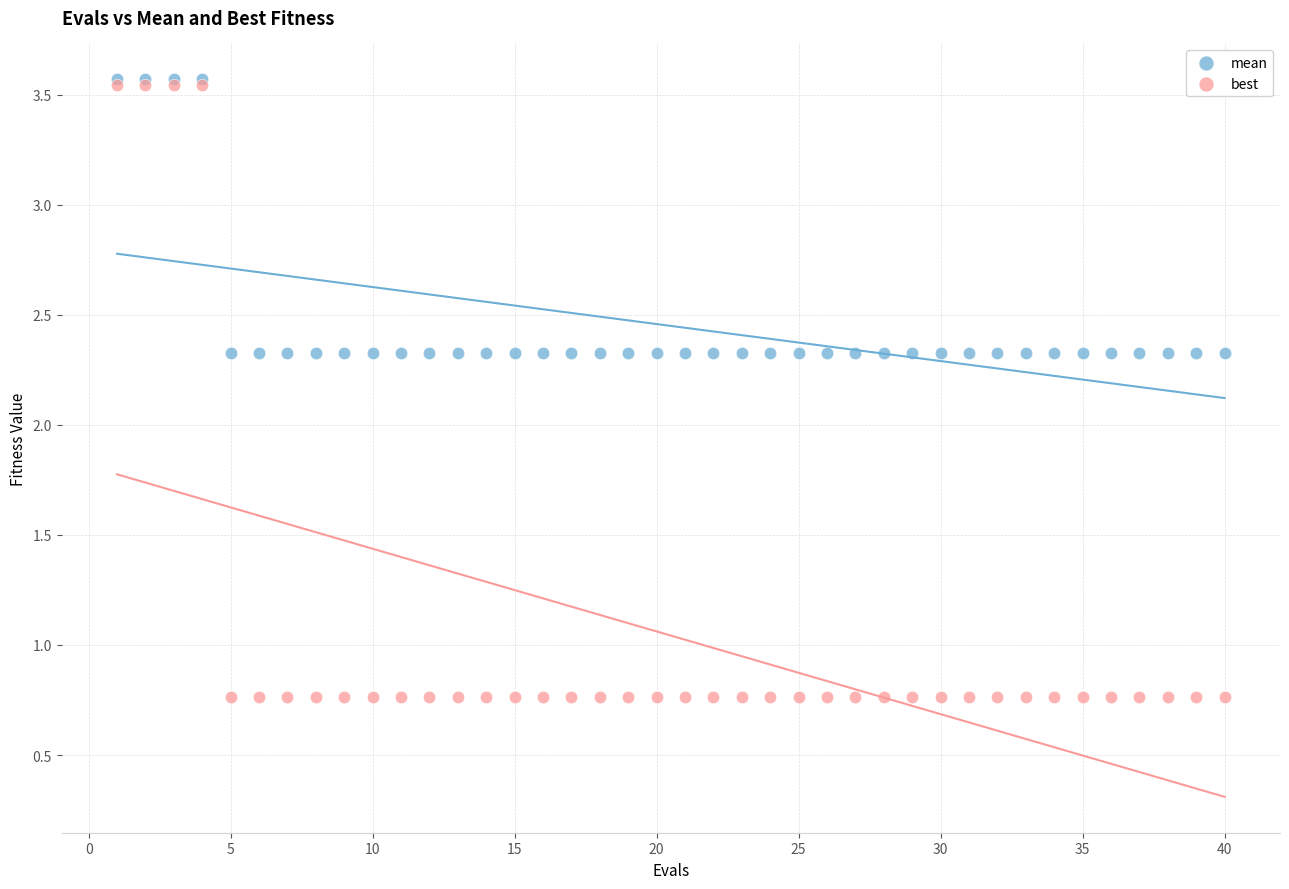

Which series reaches the minimum Y coordinate?

best